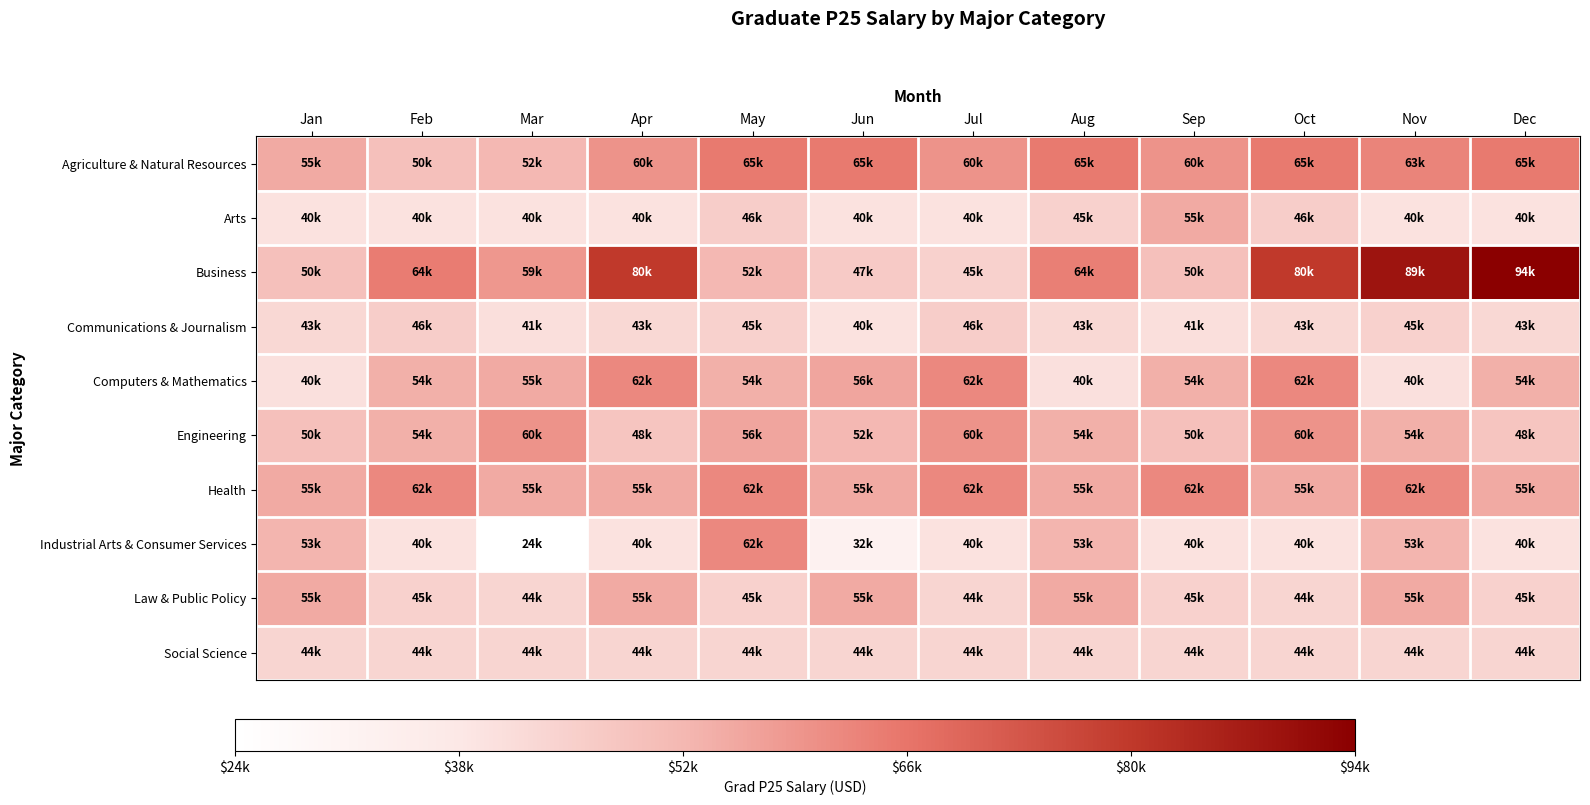

Rank the series at Apr from highest to lowest value.

Business, Computers & Mathematics, Agriculture & Natural Resources, Health, Law & Public Policy, Engineering, Social Science, Communications & Journalism, Arts, Industrial Arts & Consumer Services